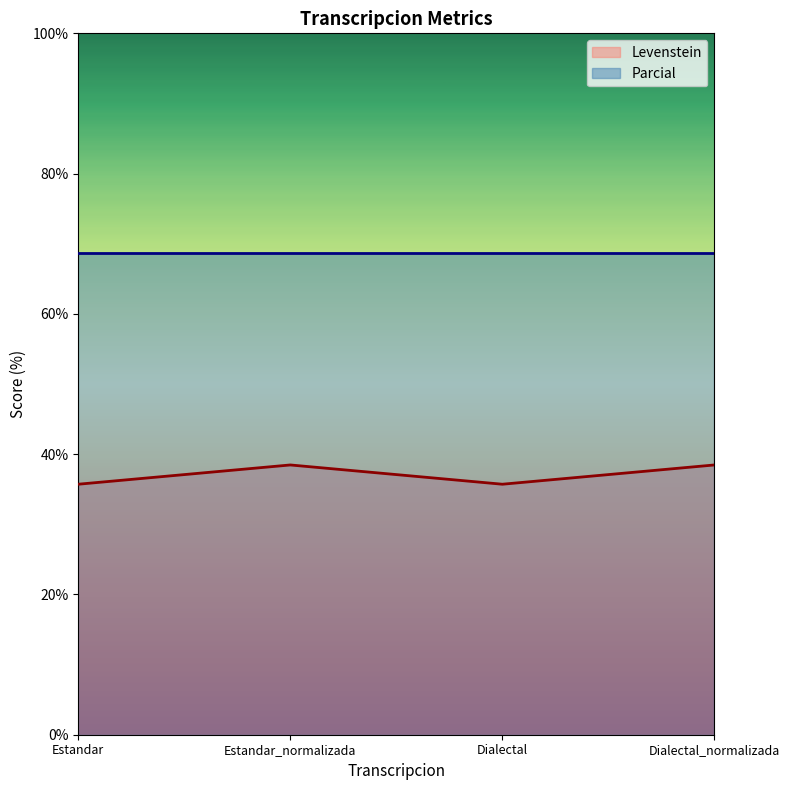

The chart shows a value of 35.7 at Estandar. True or false?

True